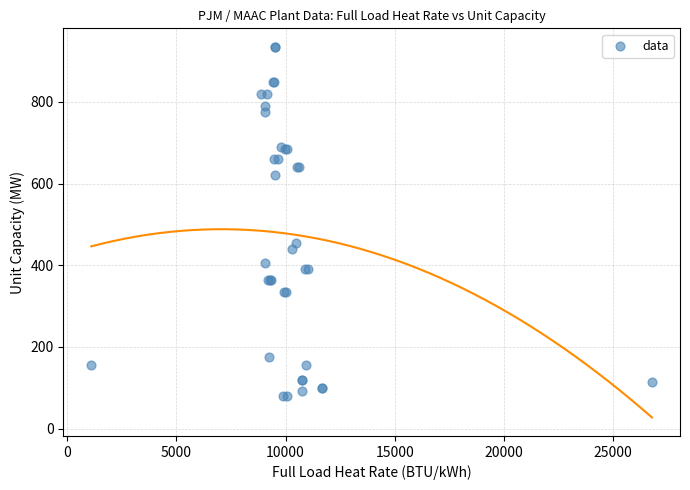

What Y value in the scatter plot is closest to 507?

455